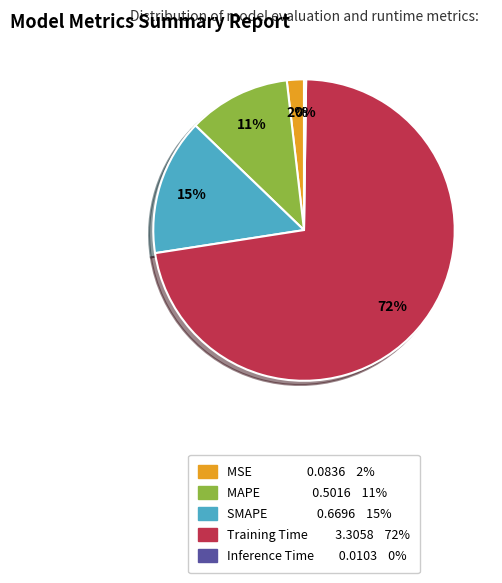

To the nearest percent, what is the difference between the largest and smallest slice percentages?

72%